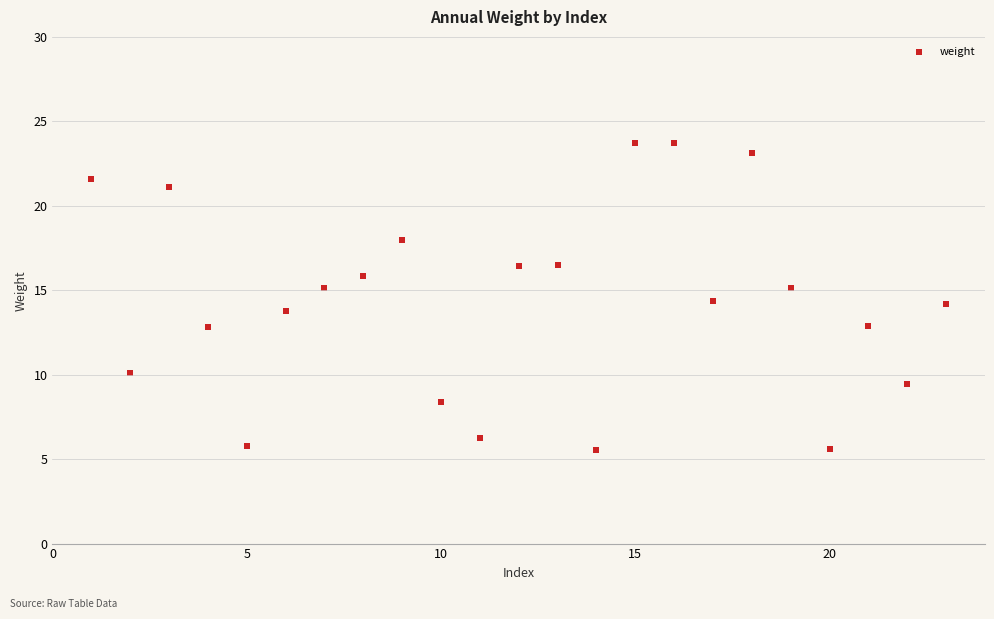

What is the range of Y values (max minus min)?

18.2